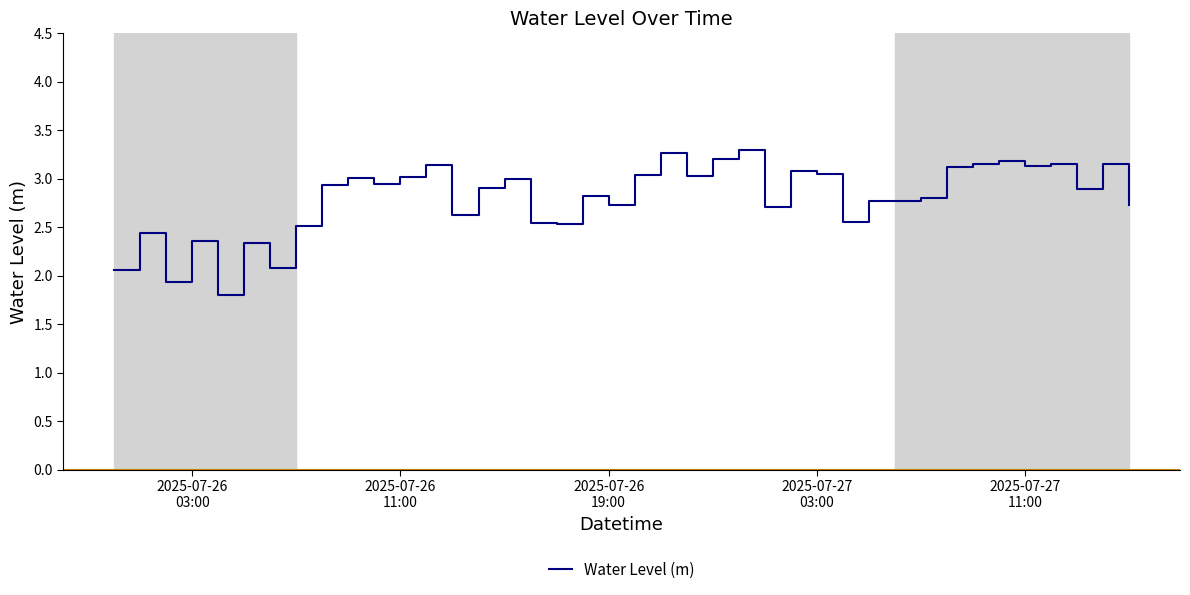

What is the minimum value shown in the chart?

1.8